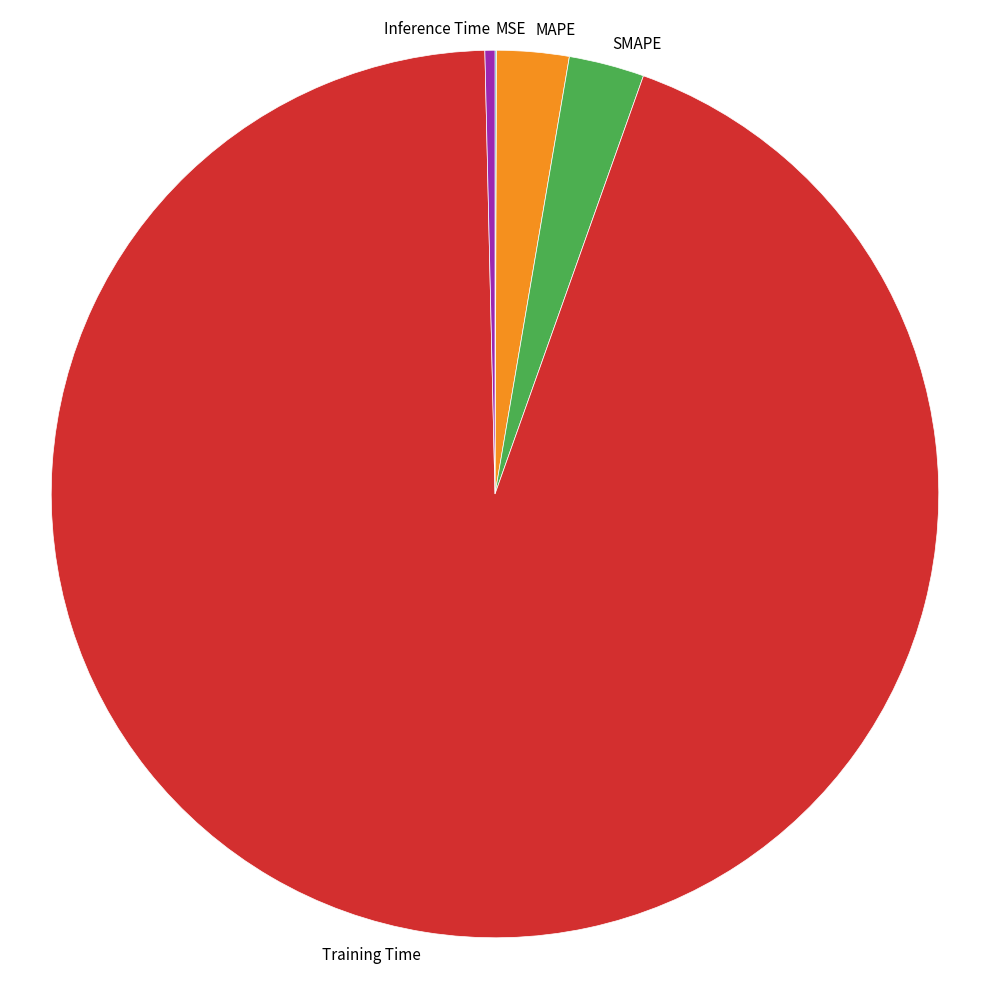

Which category has the biggest portion of the pie?

Training Time